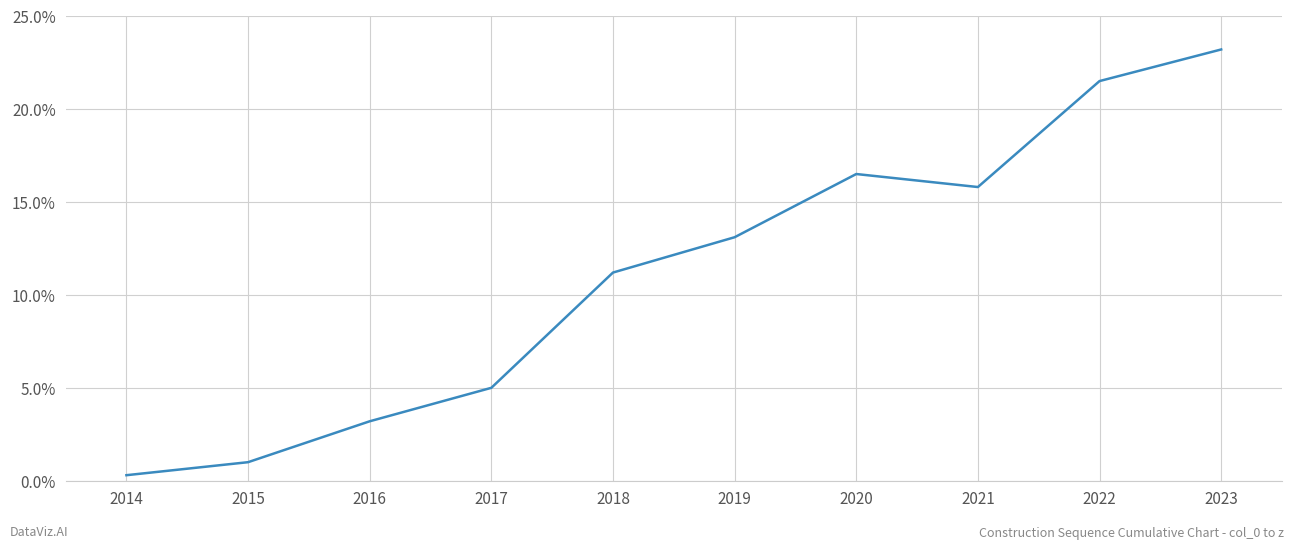

Reading right to left, list all the values displayed in this chart.

23.2	21.5	15.8	16.5	13.1	11.2	5.0	3.2	1.0	0.3